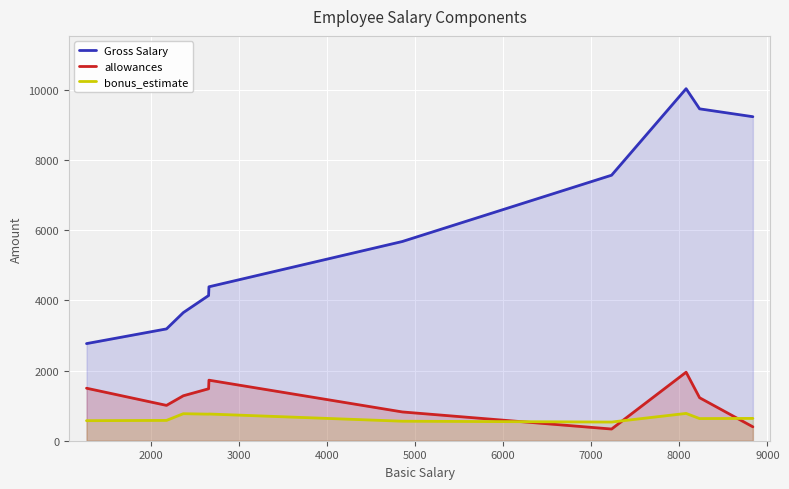

Which series has the largest range (max minus min)?

Gross Salary